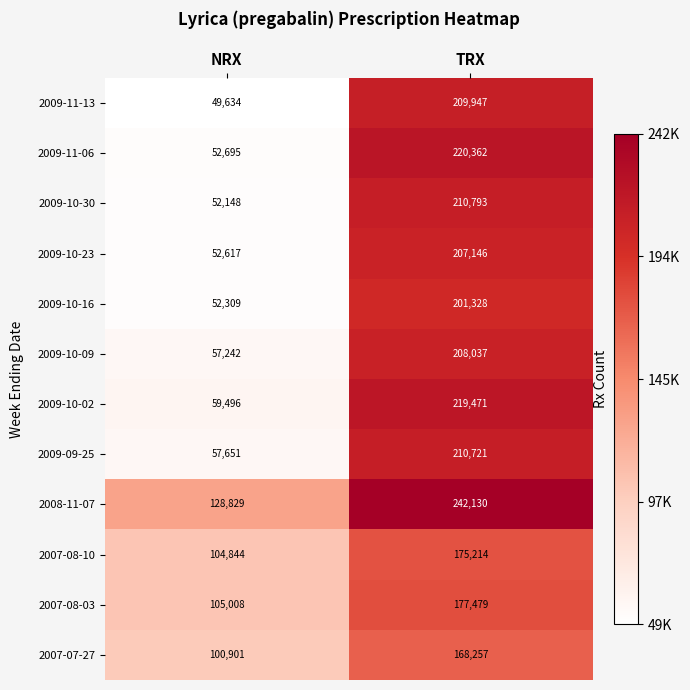

List the series in order of their peak value, highest first.

2008-11-07, 2009-11-06, 2009-10-02, 2009-10-30, 2009-09-25, 2009-11-13, 2009-10-09, 2009-10-23, 2009-10-16, 2007-08-03, 2007-08-10, 2007-07-27